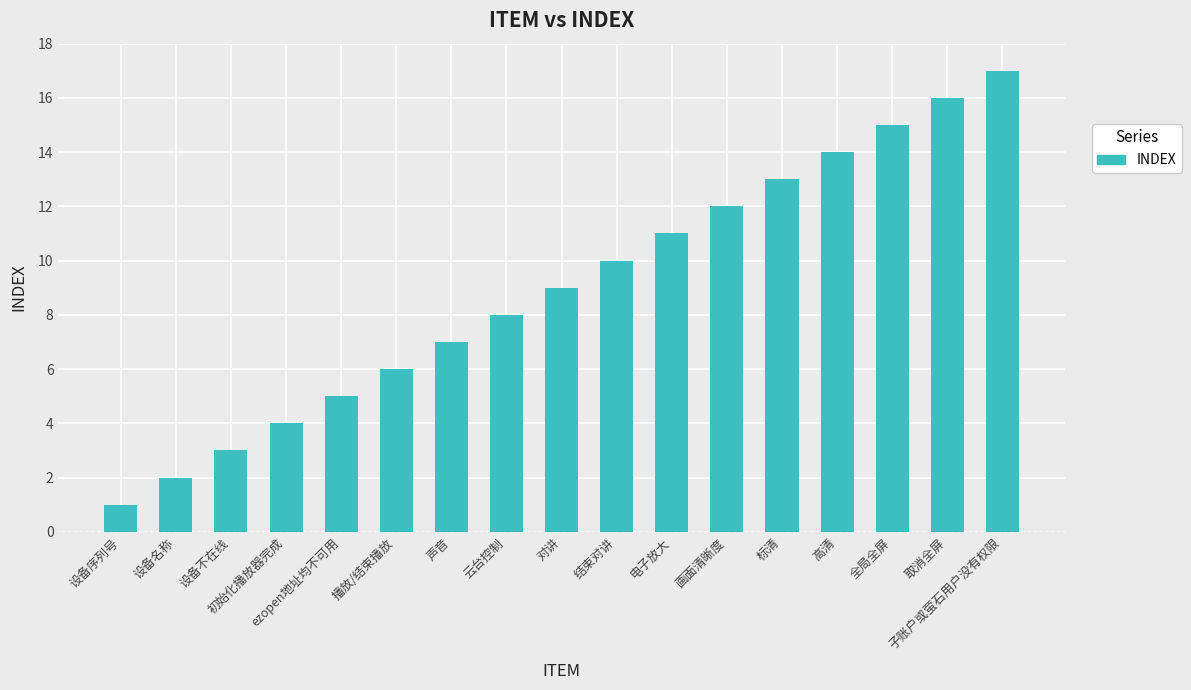

What is the label of the 3rd bar from the right?

全局全屏